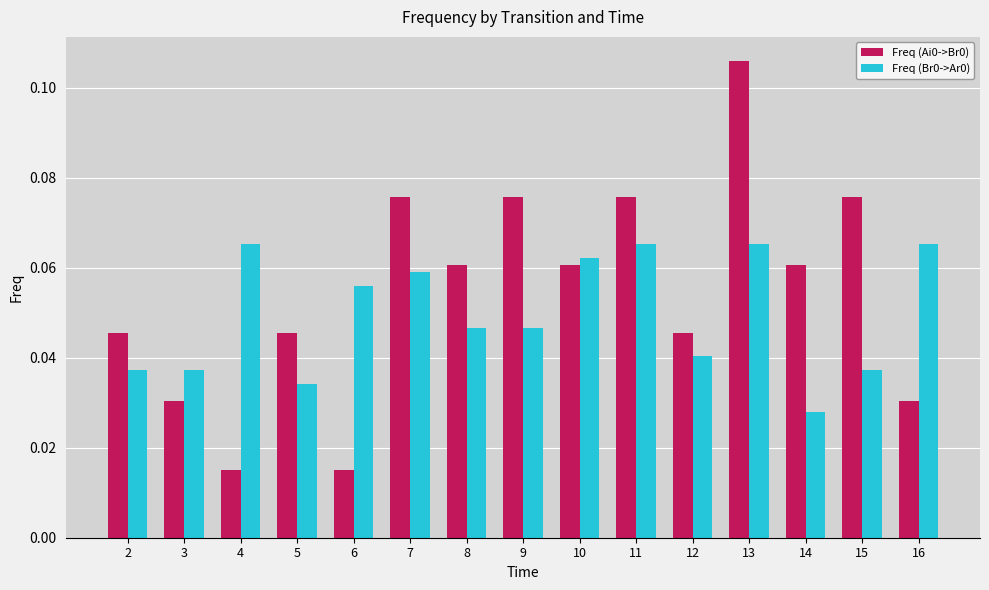

How many Freq (Br0->Ar0) values are between 0 and 1?

15